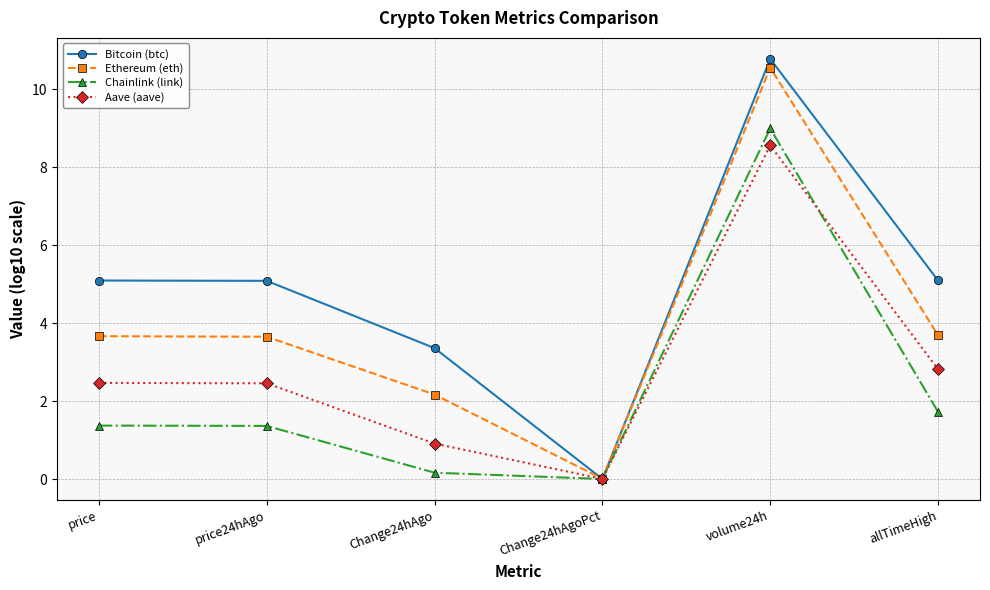

Does the chart display data point markers on the line(s)?

Yes